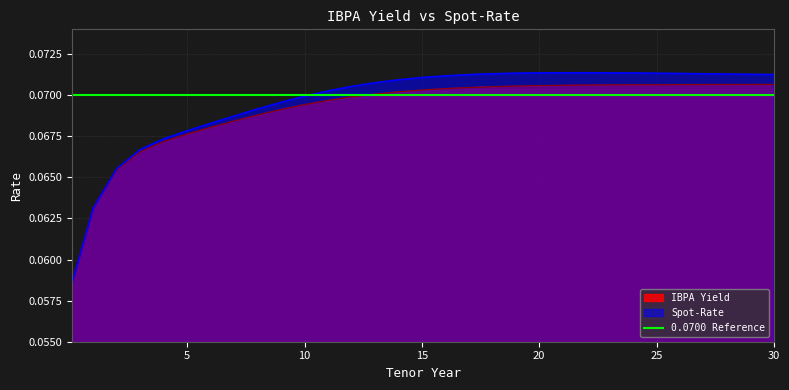

Which category has the lowest value in the Spot-Rate series?

0.1